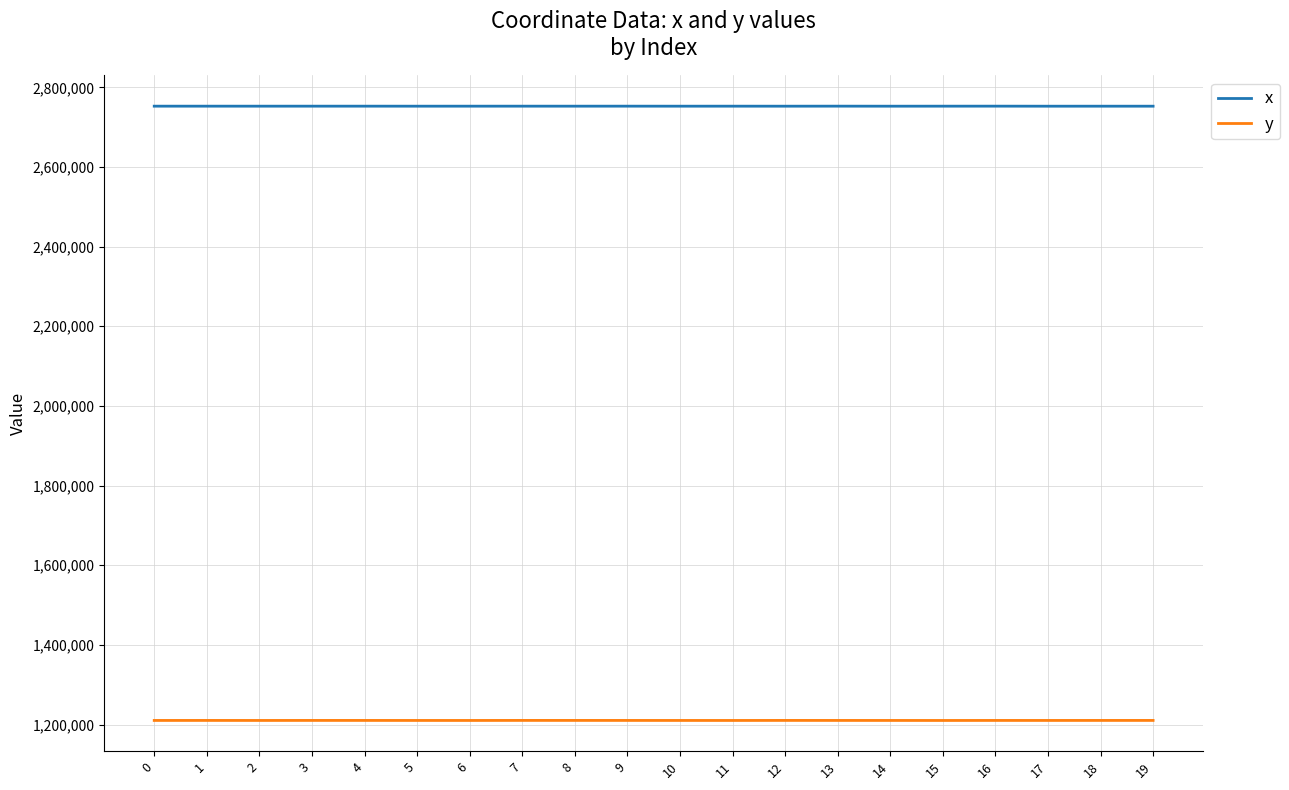

True or false: x has more than 2 points higher than both neighbors.

True